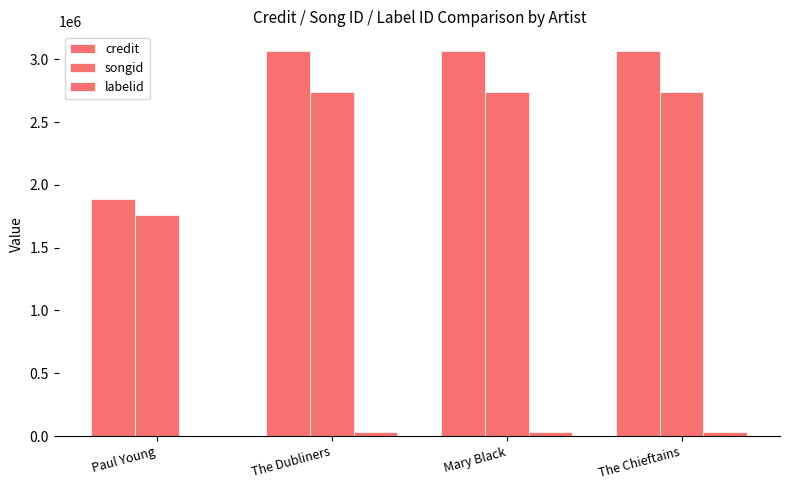

What is the value of the labelid bar at the 2nd from the left?

34306